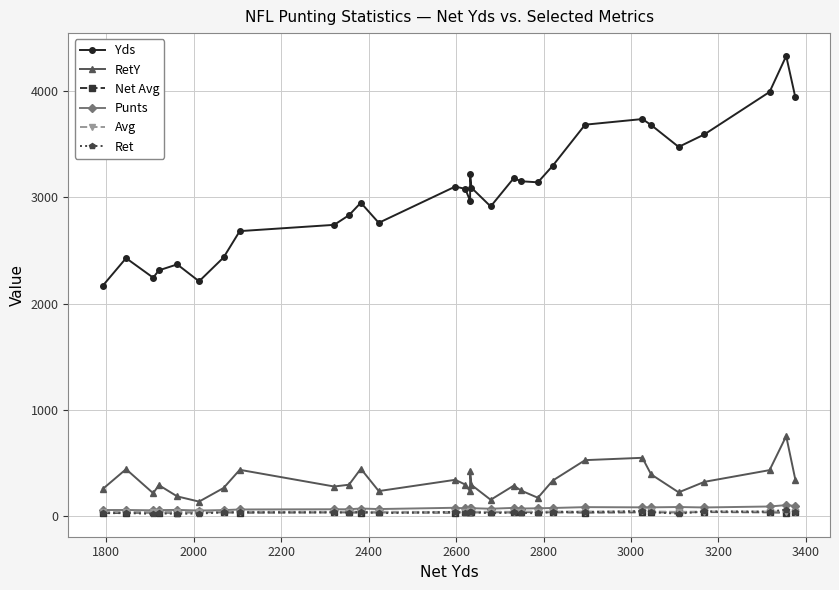

In Ret, how many points are higher than both neighbors (excluding endpoints)?

12